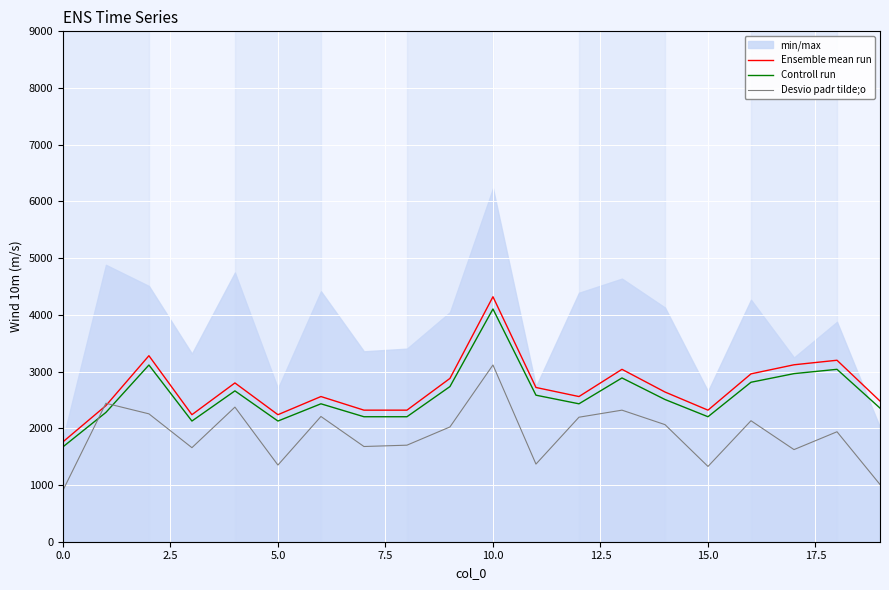

How many interior local valleys does the Controll run series have?

4